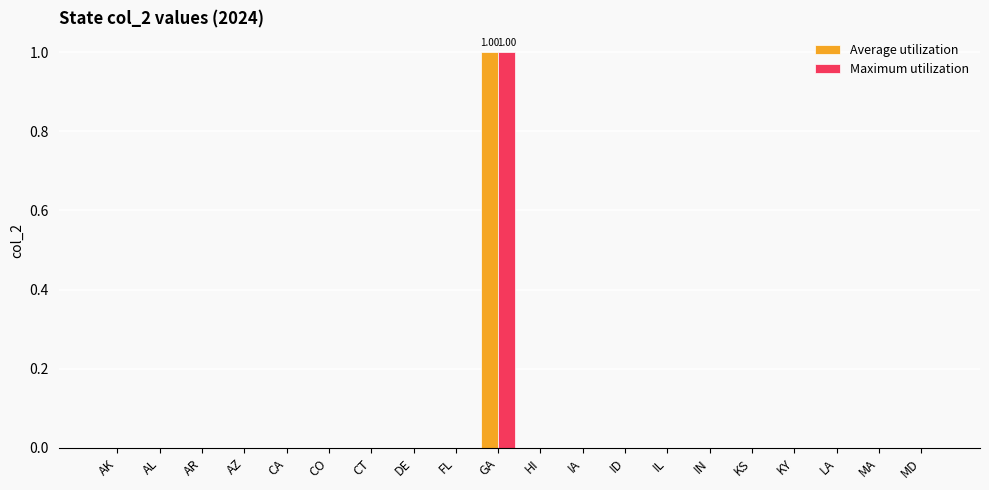

Reading left to right, transcribe all the data shown in this chart.

Average utilization: AK=0	AL=0	AR=0	AZ=0	CA=0	CO=0	CT=0	DE=0	FL=0	GA=1	HI=0	IA=0	ID=0	IL=0	IN=0	KS=0	KY=0	LA=0	MA=0	MD=0
Maximum utilization: AK=0	AL=0	AR=0	AZ=0	CA=0	CO=0	CT=0	DE=0	FL=0	GA=1	HI=0	IA=0	ID=0	IL=0	IN=0	KS=0	KY=0	LA=0	MA=0	MD=0